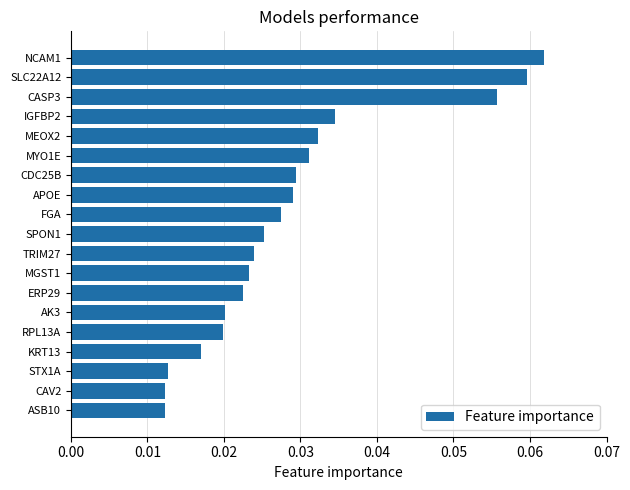

Between CASP3 and IGFBP2, which is larger?

CASP3